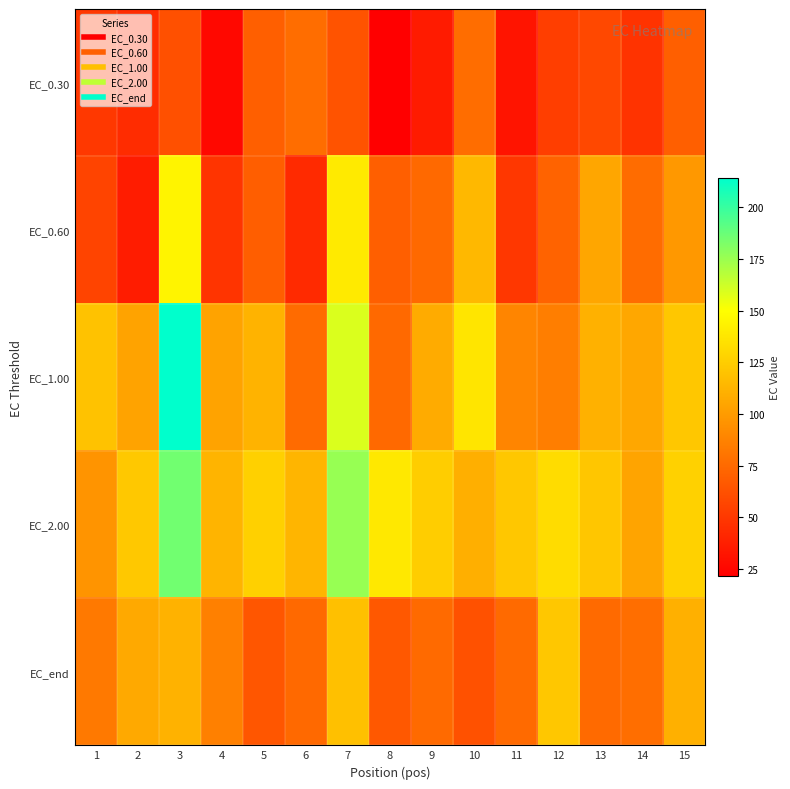

Count the number of data series in this chart.

5